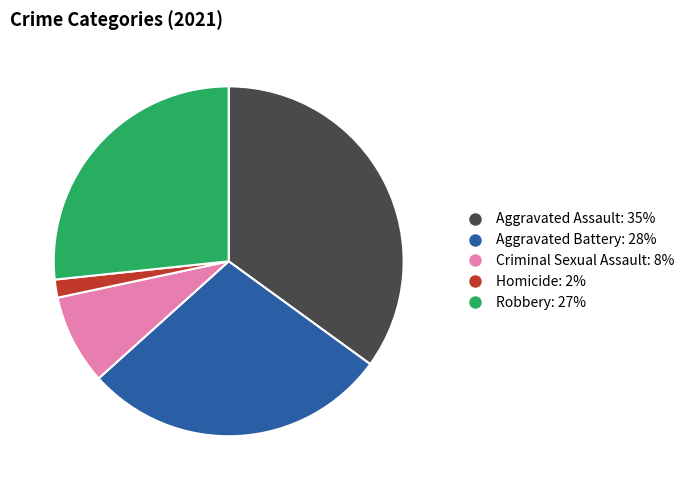

How many slices are in this pie chart?

5